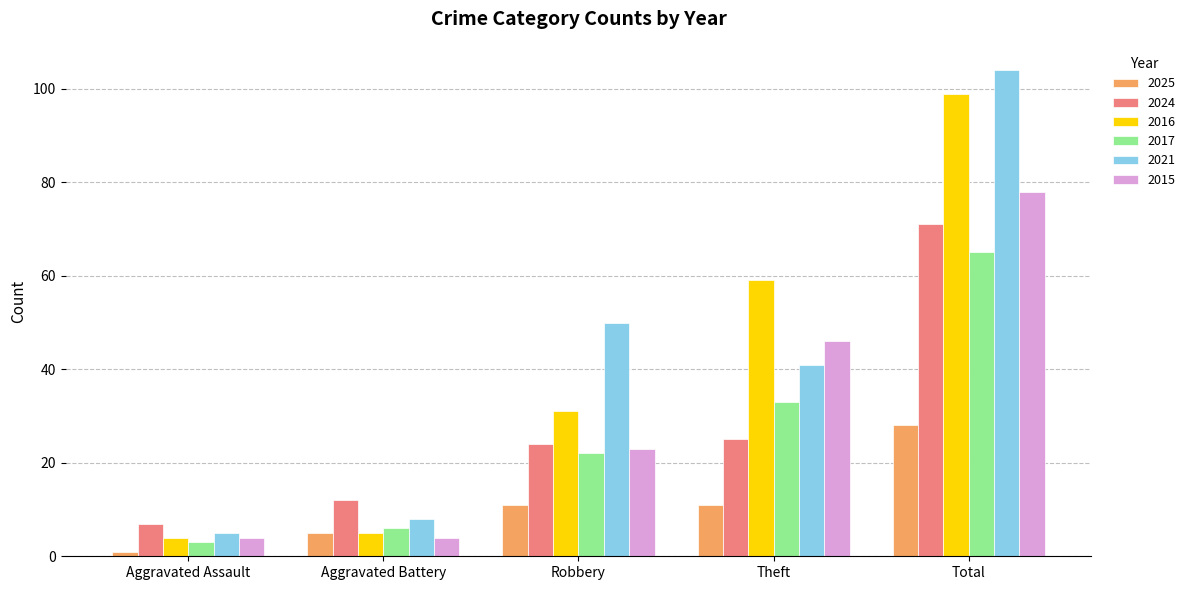

Which series has the largest range (max minus min)?

2021